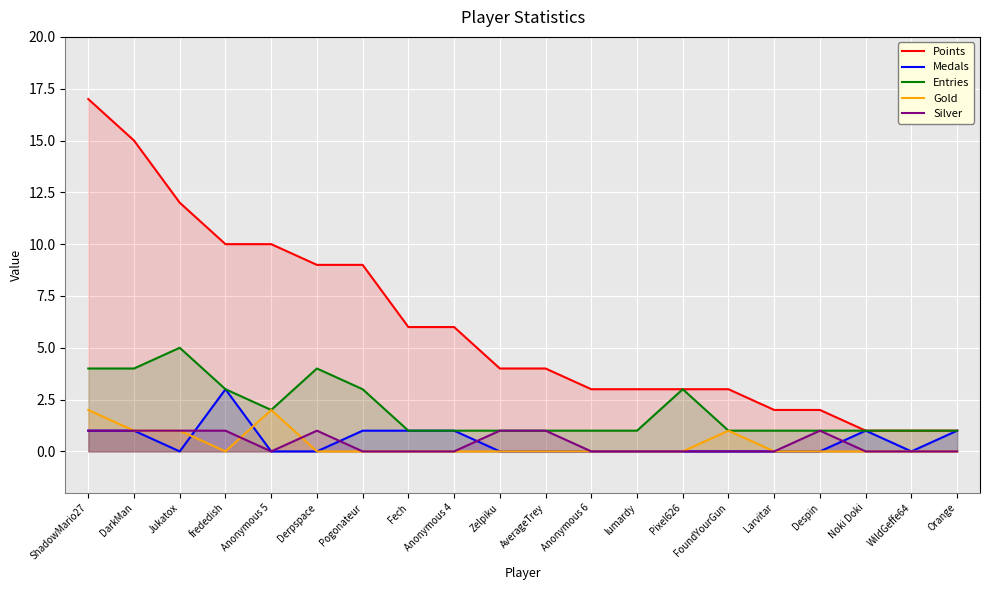

True or false: Entries and Points cross at least once.

False